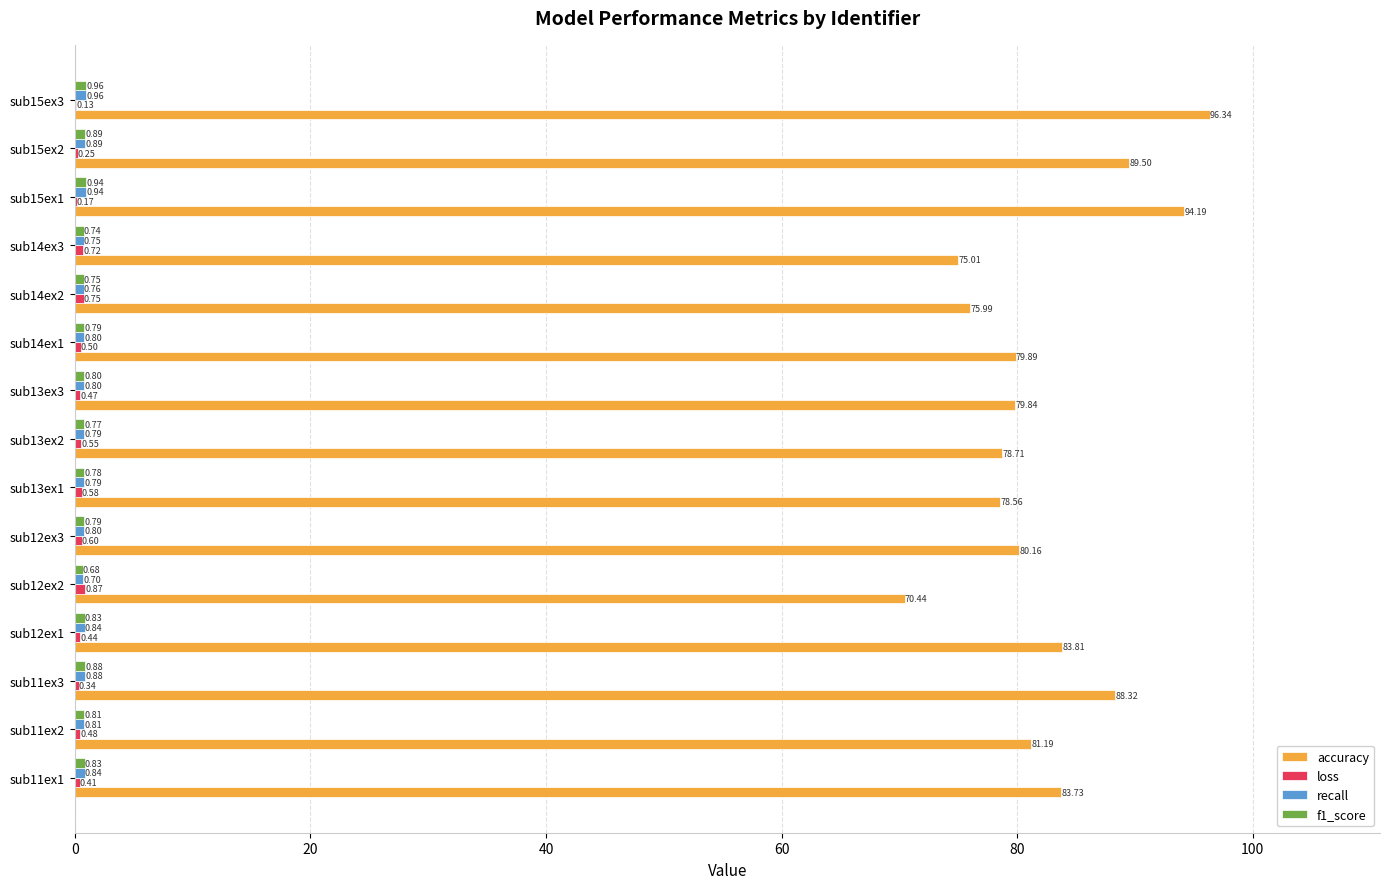

Between sub15ex1 and sub15ex3, which series saw the biggest shift?

accuracy